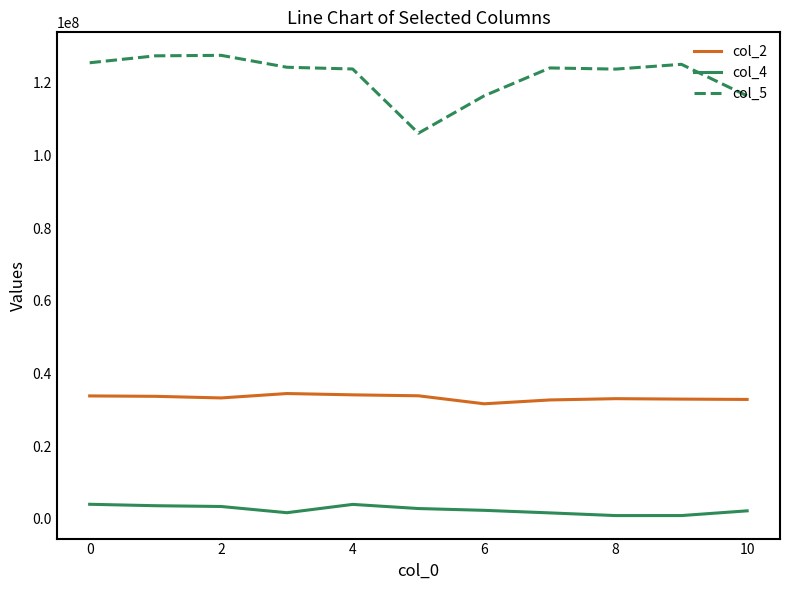

How many distinct data groups are displayed?

3